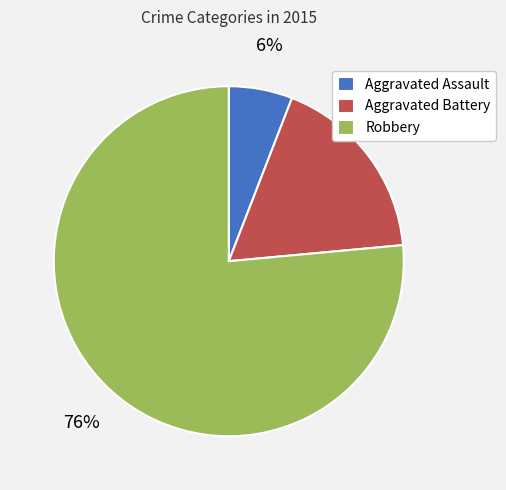

Count the number of slices in the pie.

3